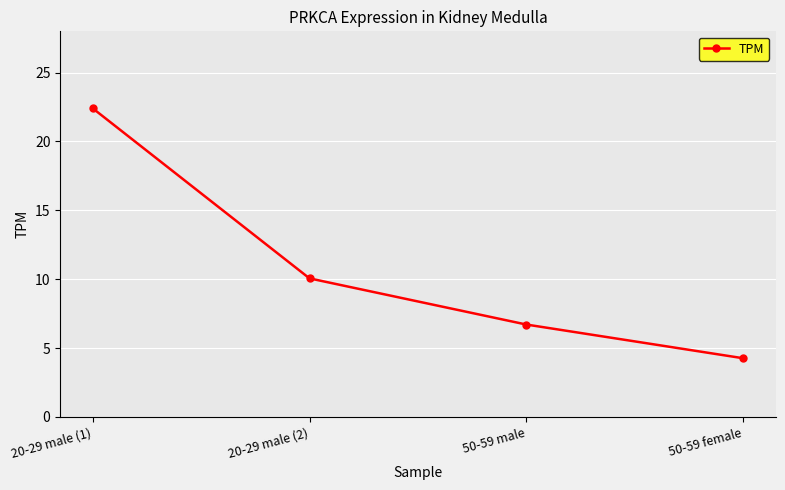

At which label does the data first exceed 10?

20-29 male (1)